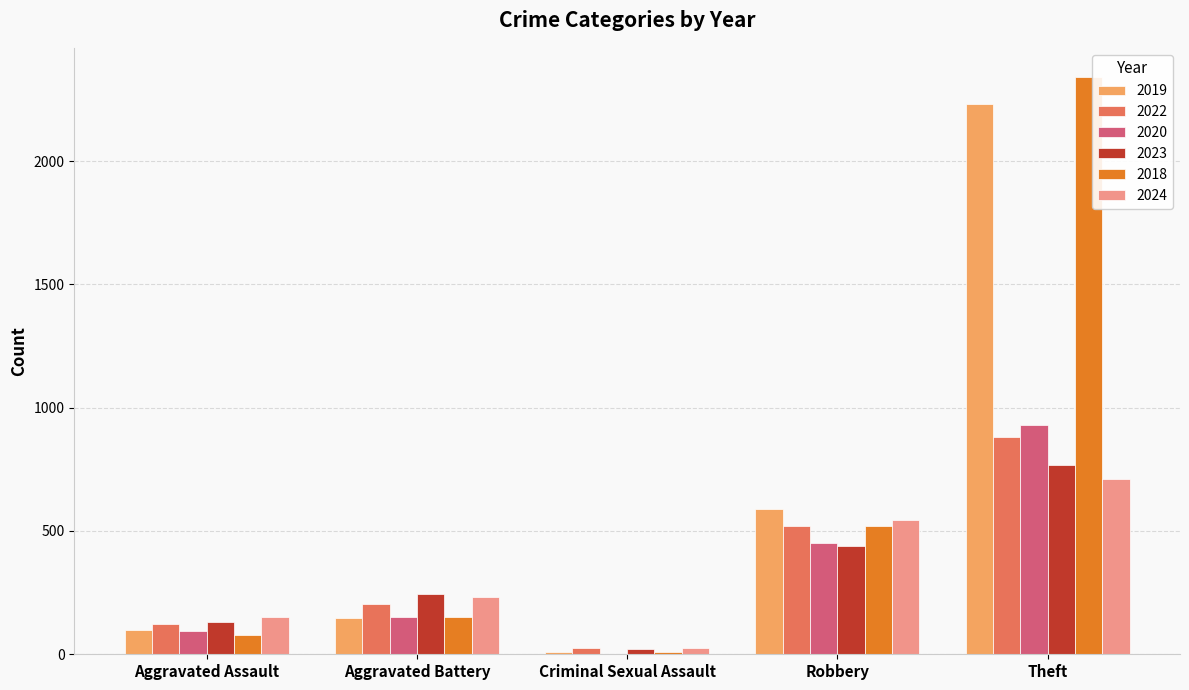

What is the maximum value for 2020?

930